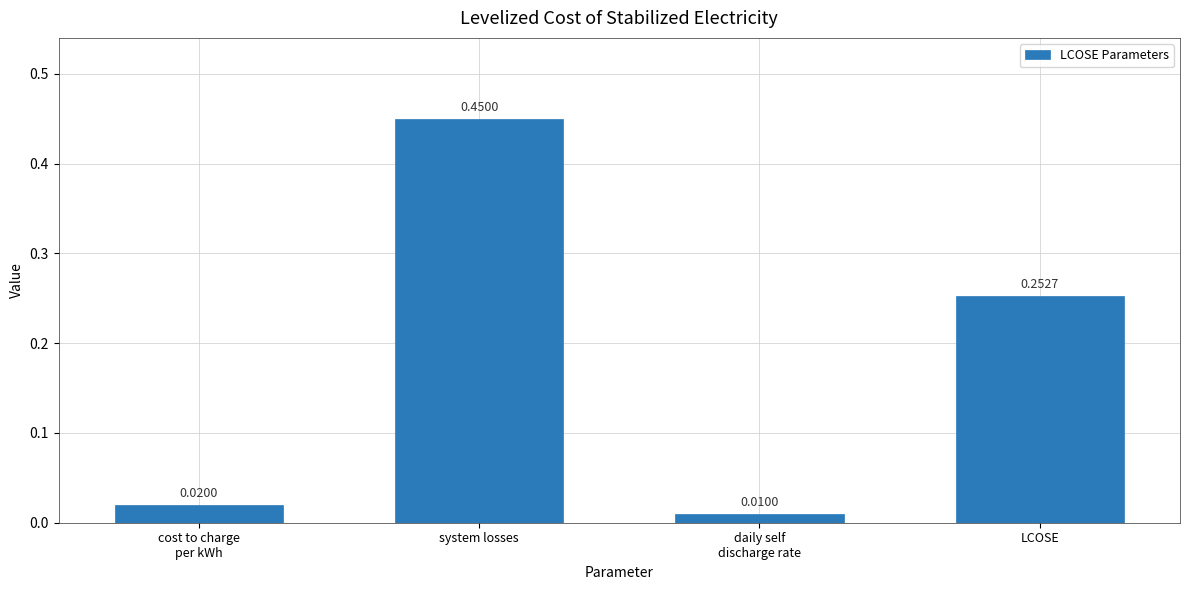

What is the difference between the values at daily self
discharge rate and system losses?

0.4